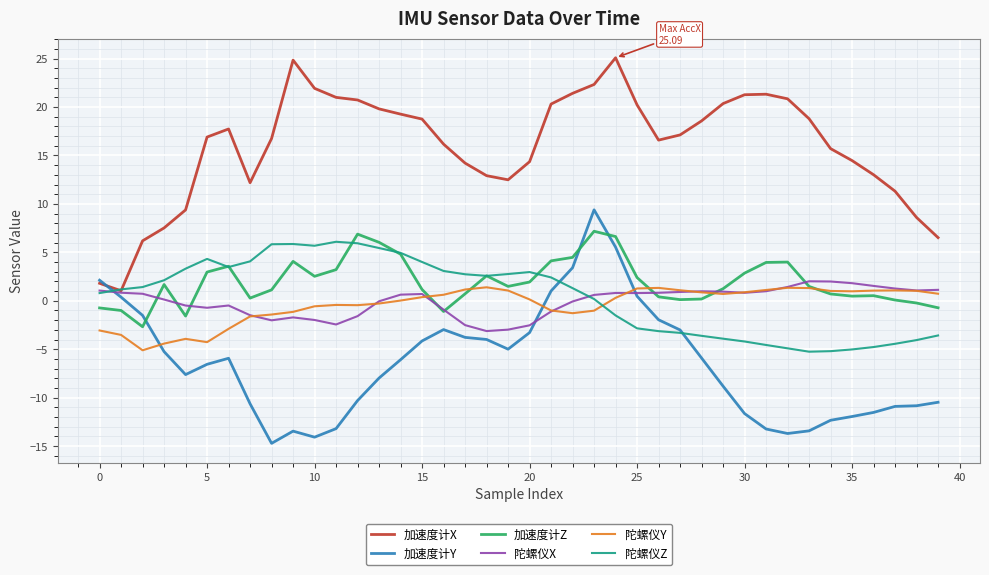

How many lines are shown in the chart?

6